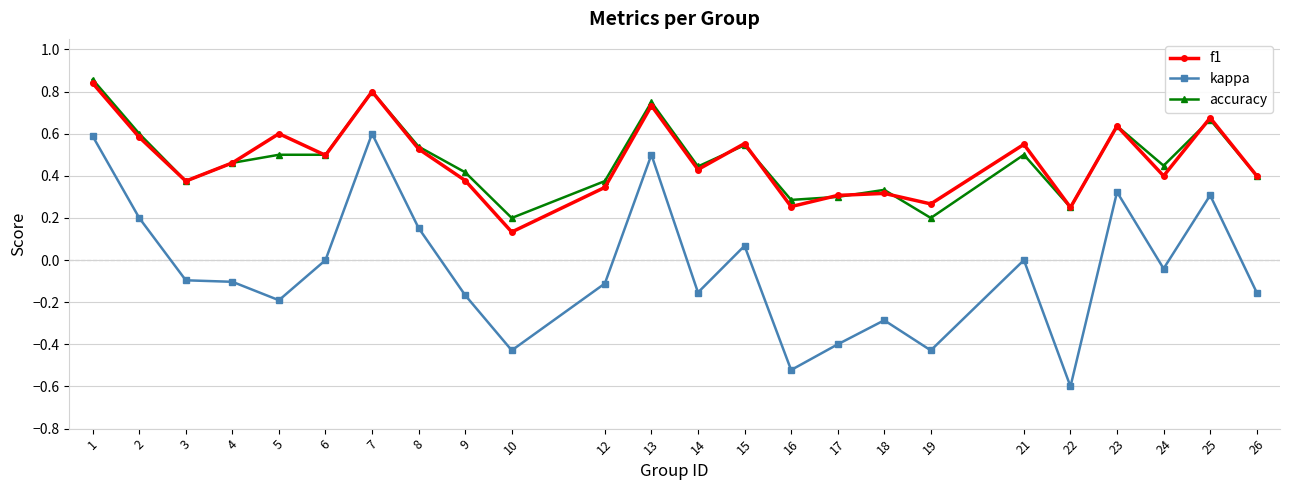

Is the value of f1 at 2 greater than the value of accuracy at 4?

Yes